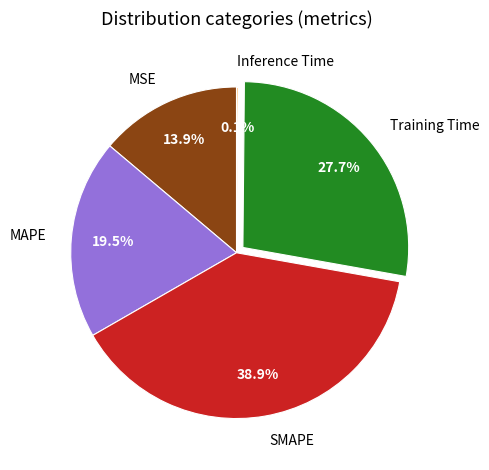

To the nearest percent, what is the combined percentage of MAPE and MSE?

33%